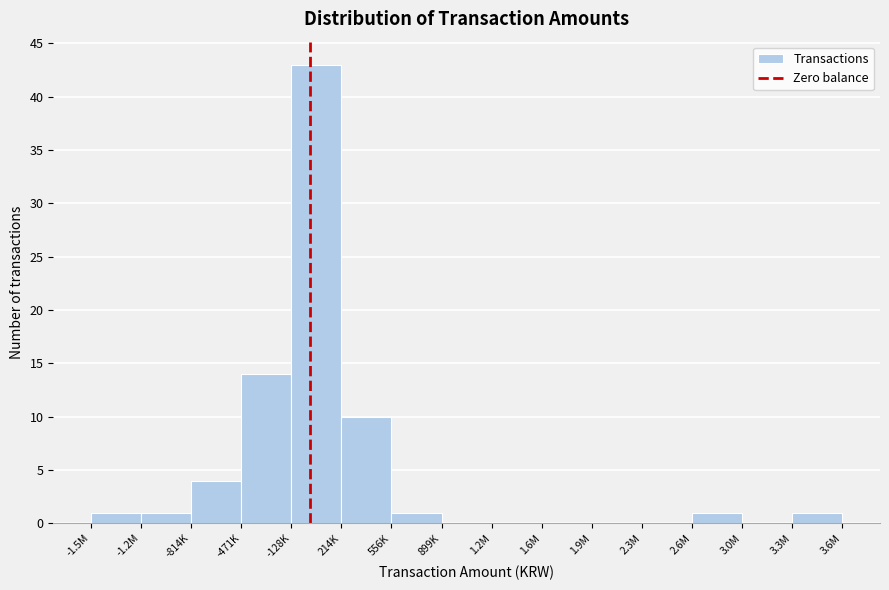

Reading right to left, extract all data points from this chart.

3.3M=1	3.0M=0	2.6M=1	2.3M=0	1.9M=0	1.6M=0	1.2M=0	899K=0	556K=1	214K=10	-128K=43	-471K=14	-814K=4	-1.2M=1	-1.5M=1